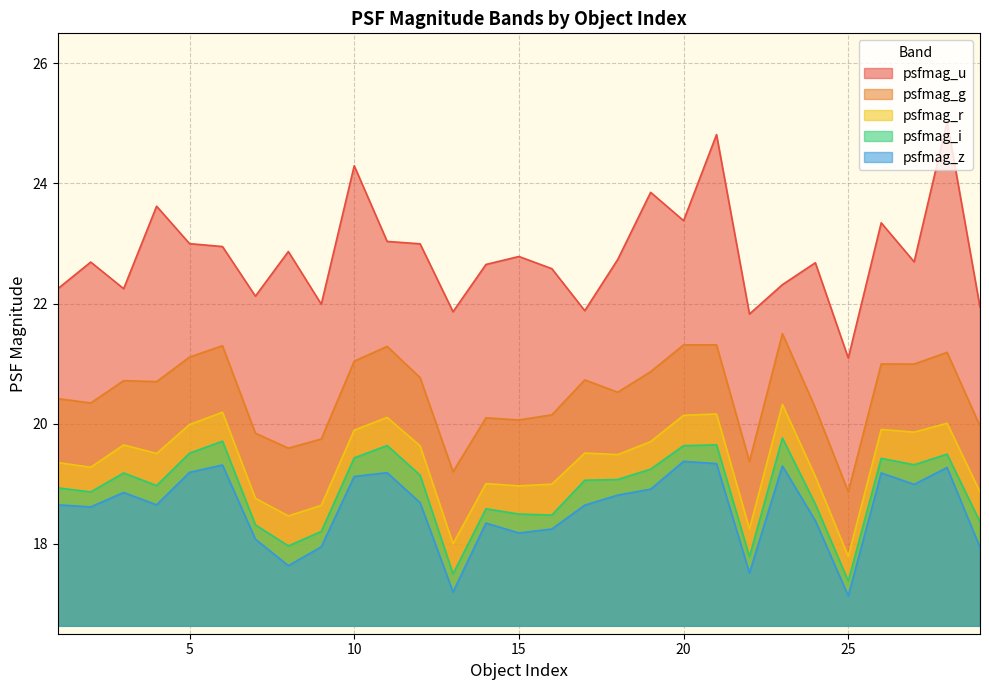

Which series has the largest total across all categories?

psfmag_u